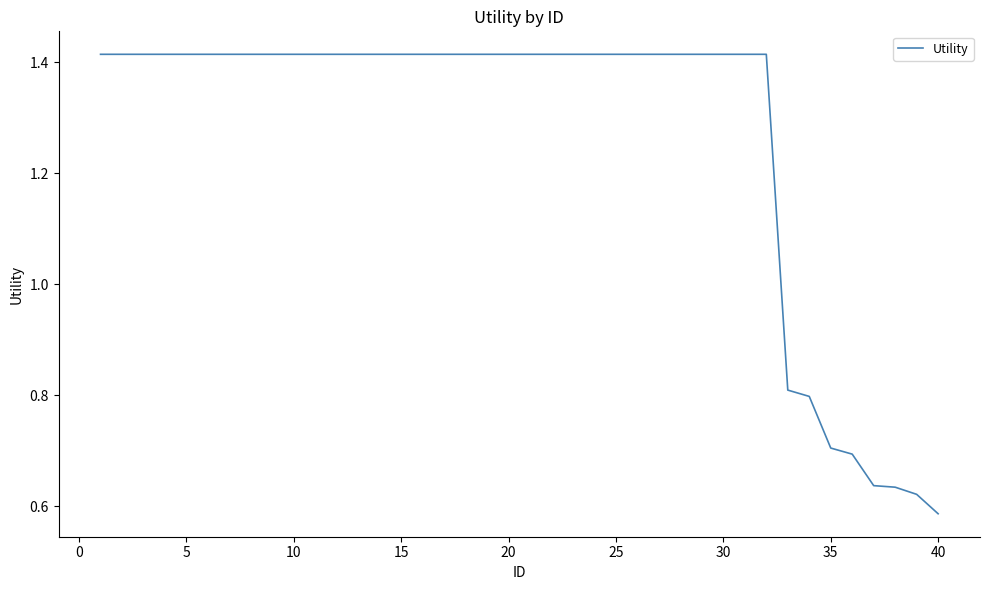

What is the sum of all values?

50.7